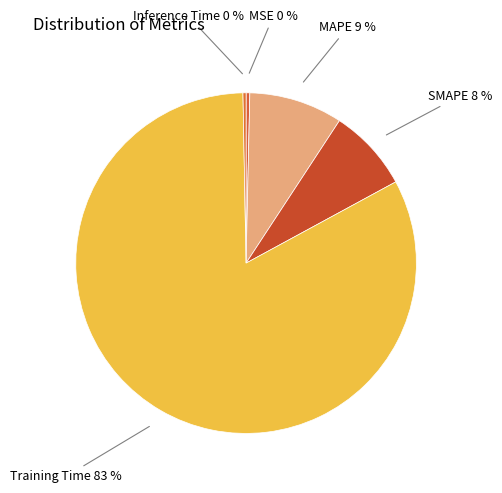

To the nearest percent, what is the difference between the SMAPE and Inference Time slice percentages?

8%